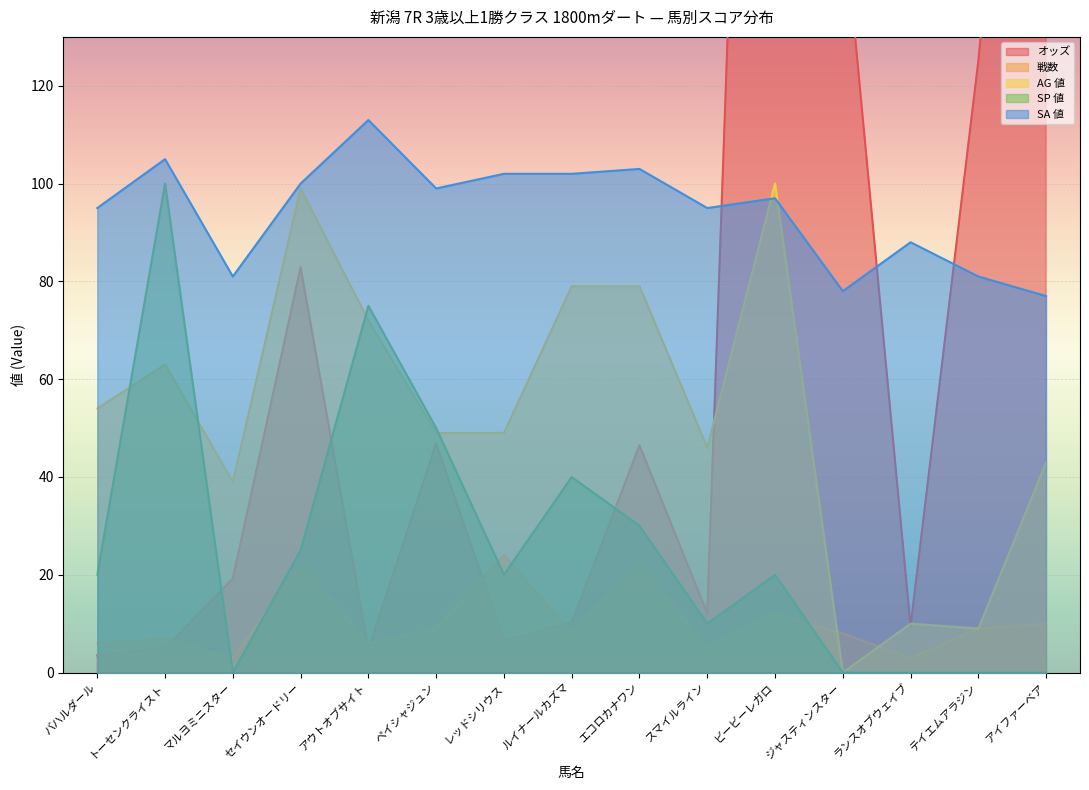

What is the highest value of the SP 値 series?

100